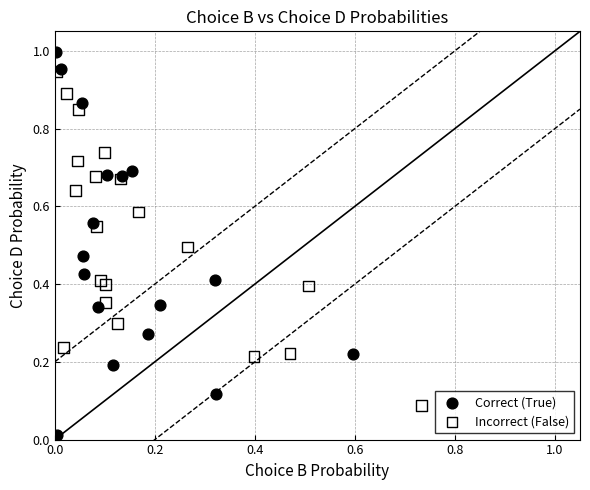

Which series contains the highest Y value?

Correct (True)